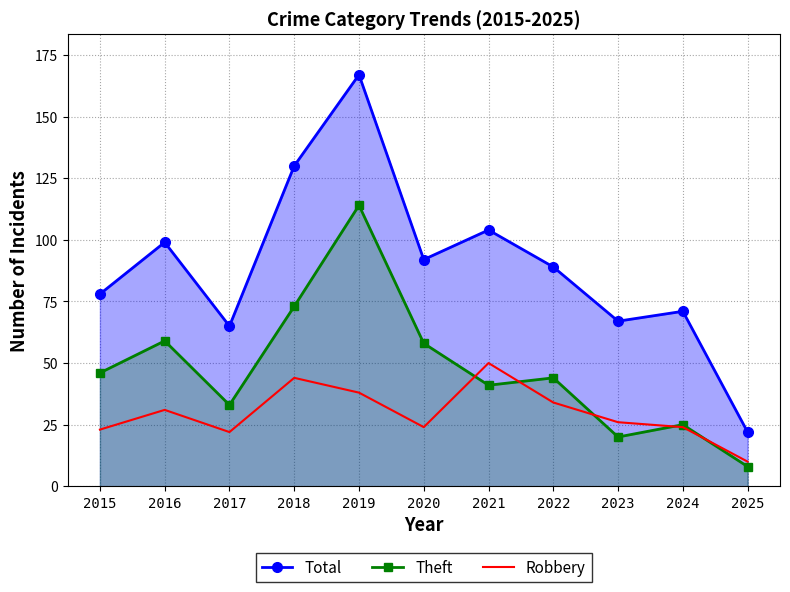

What is the difference between the Robbery values at 2025 and 2015?

13